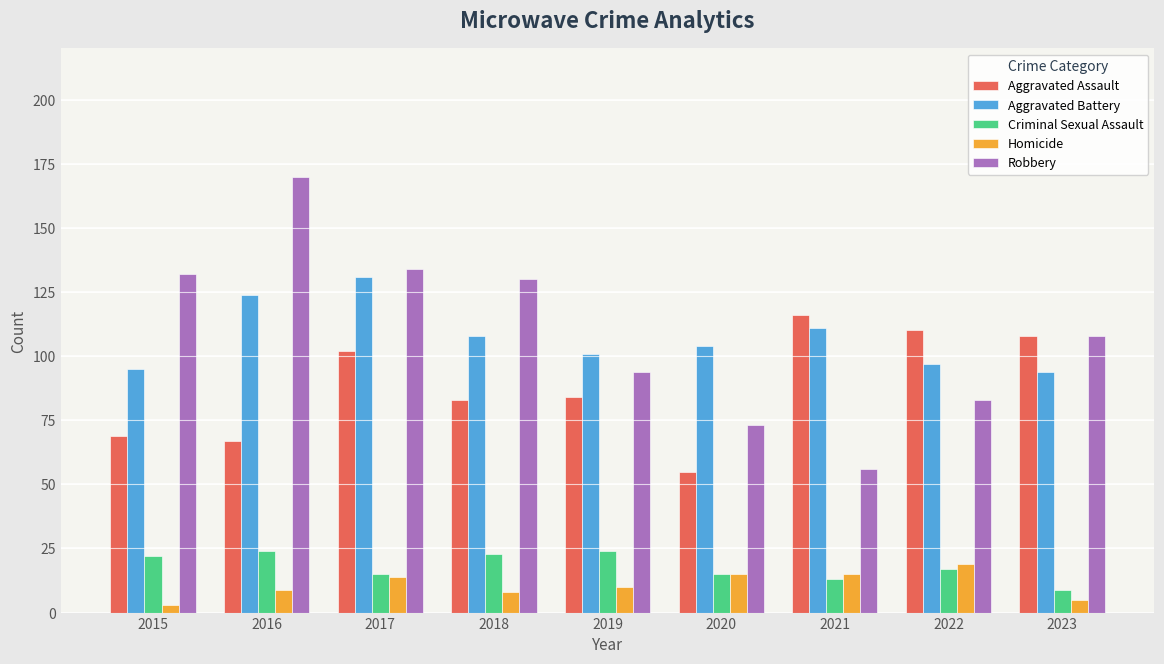

List the series in order of their peak value, lowest first.

Homicide, Criminal Sexual Assault, Aggravated Assault, Aggravated Battery, Robbery